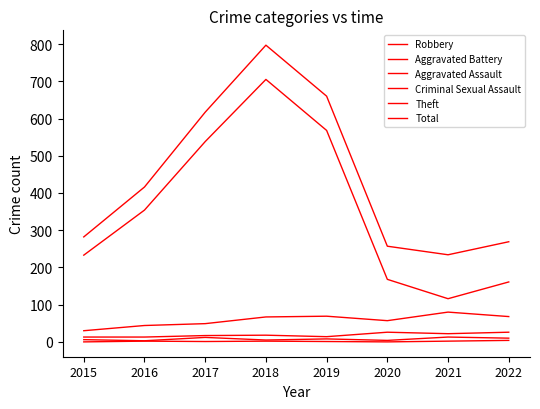

Reading left to right, list all the values displayed in this chart.

Robbery: 2015=30	2016=44	2017=49	2018=67	2019=69	2020=57	2021=80	2022=68
Aggravated Battery: 2015=13	2016=13	2017=17	2018=18	2019=14	2020=26	2021=22	2022=26
Aggravated Assault: 2015=6	2016=3	2017=12	2018=5	2019=8	2020=4	2021=13	2022=10
Criminal Sexual Assault: 2015=0	2016=2	2017=1	2018=2	2019=1	2020=0	2021=2	2022=4
Theft: 2015=233	2016=354	2017=538	2018=705	2019=568	2020=168	2021=116	2022=161
Total: 2015=282	2016=416	2017=617	2018=797	2019=660	2020=257	2021=234	2022=269